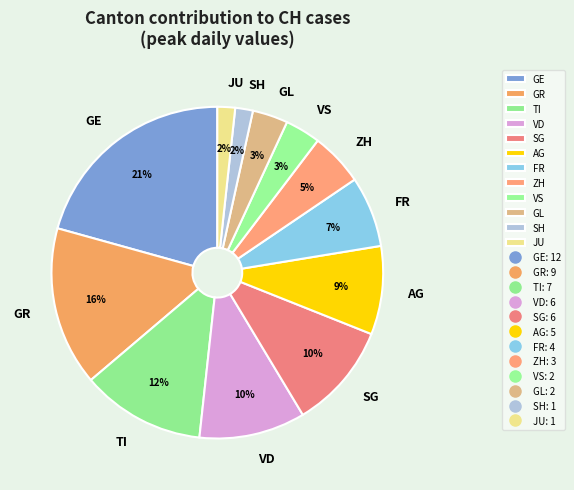

What is the largest slice in the pie chart?

GE